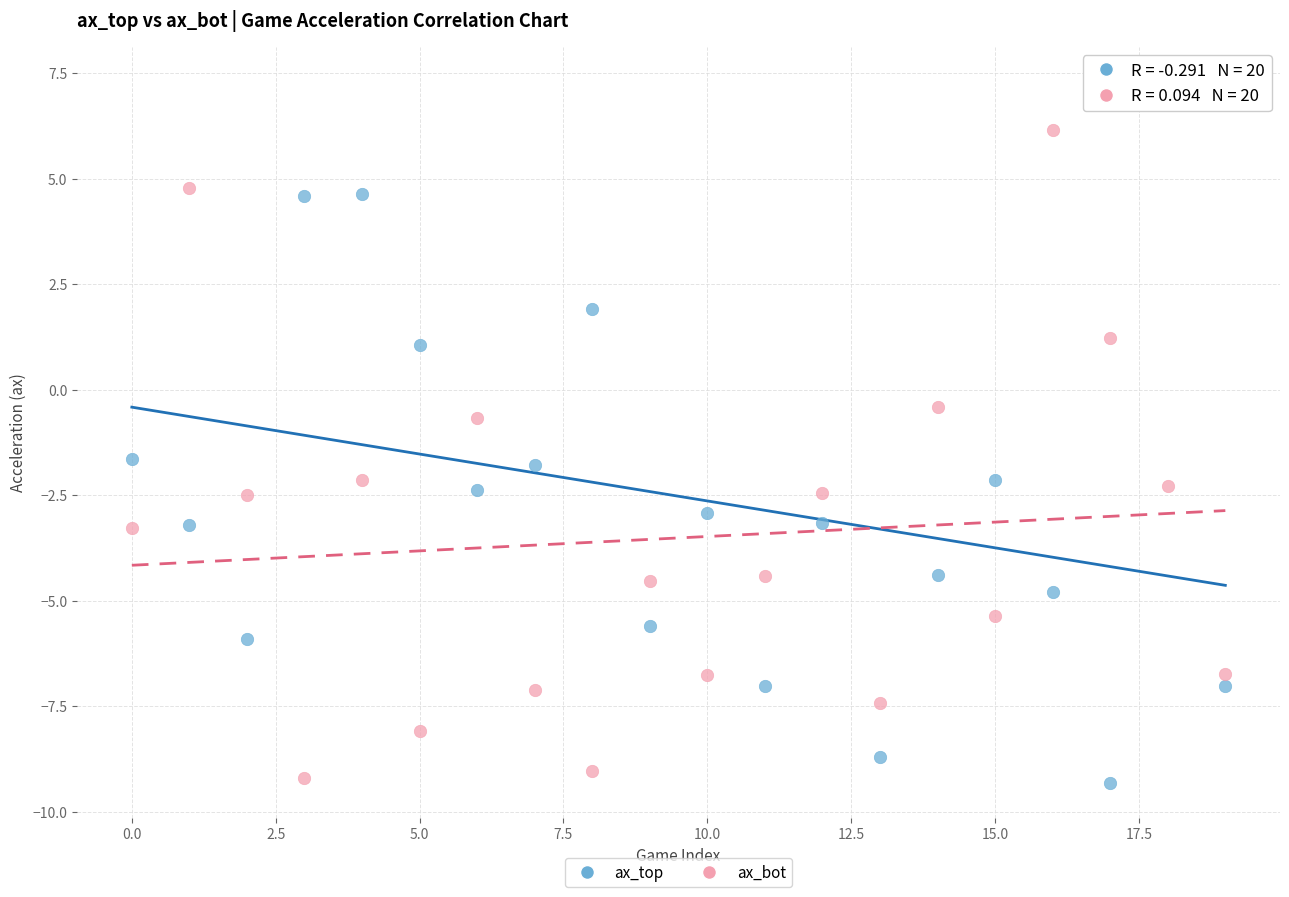

Which series has the widest spread of Y values?

ax_top